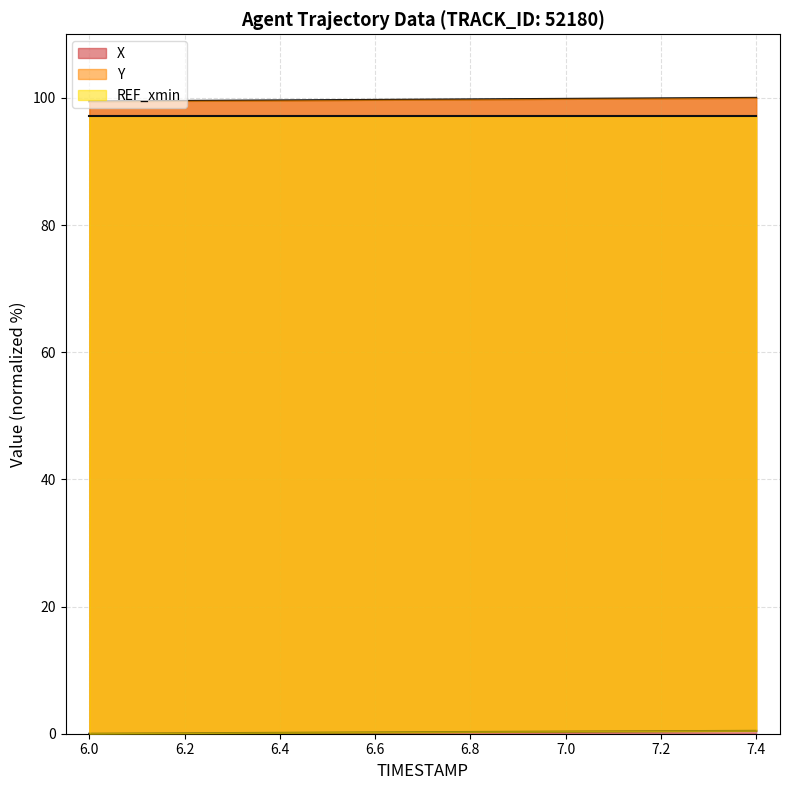

What is the difference between the maximum and second lowest values in the Y series?

0.4